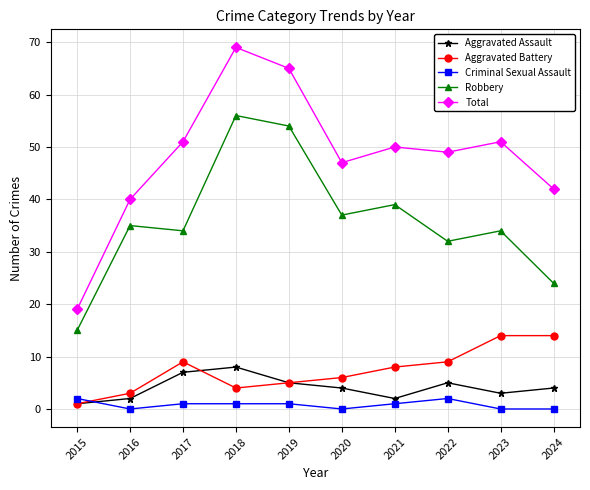

True or false: Robbery and Aggravated Battery intersect in this chart.

False